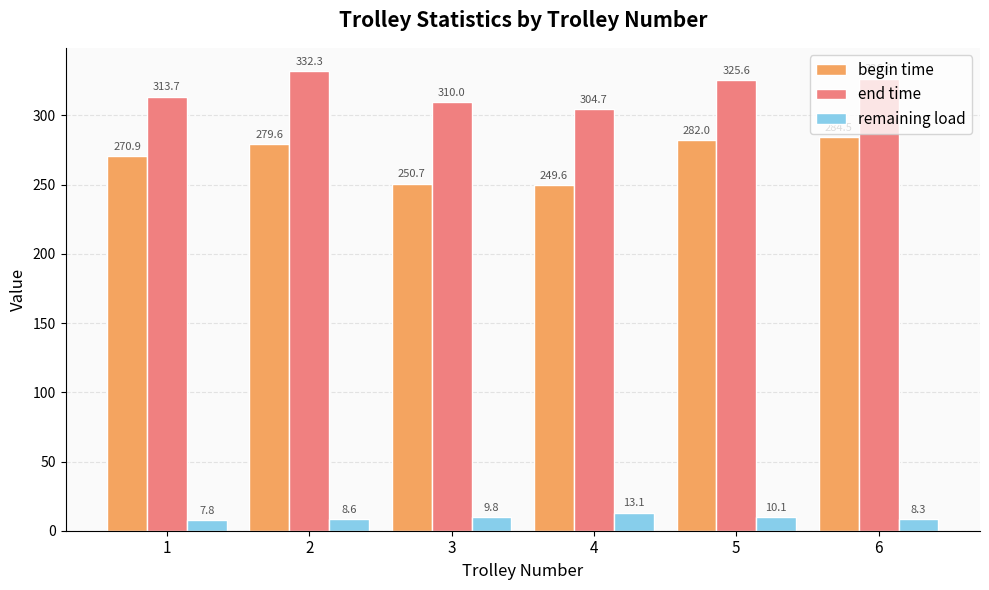

How many groups of bars are there?

6